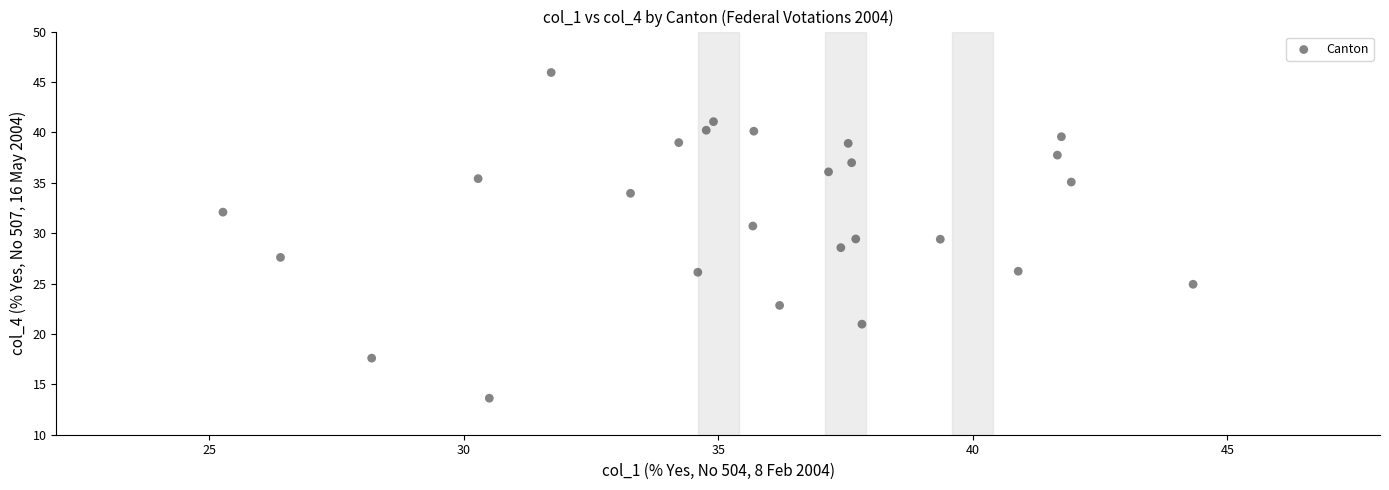

What is the range of Y values (max minus min)?

32.3